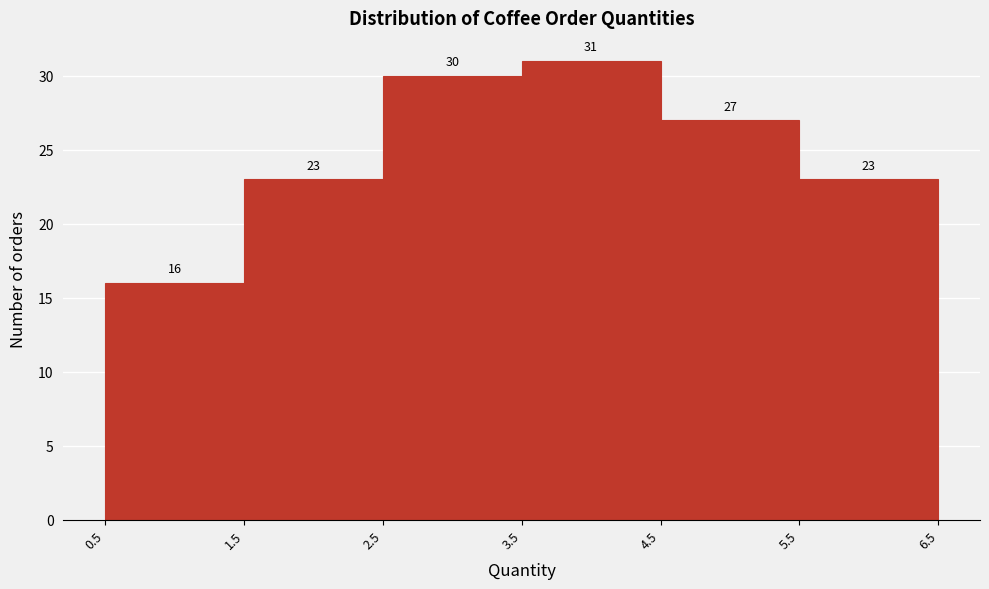

Reading left to right, transcribe this chart: for each bar, give the range it covers on the x-axis and its height.

0.5 to 1.5: 16
1.5 to 2.5: 23
2.5 to 3.5: 30
3.5 to 4.5: 31
4.5 to 5.5: 27
5.5 to 6.5: 23